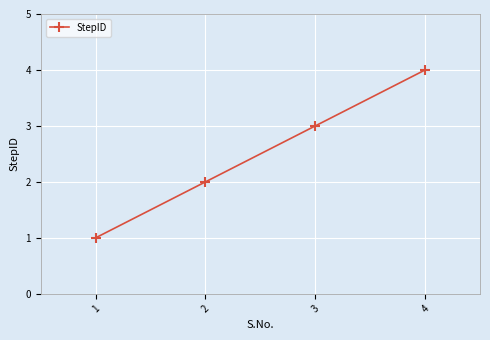

Does the chart have visible grid lines?

Yes